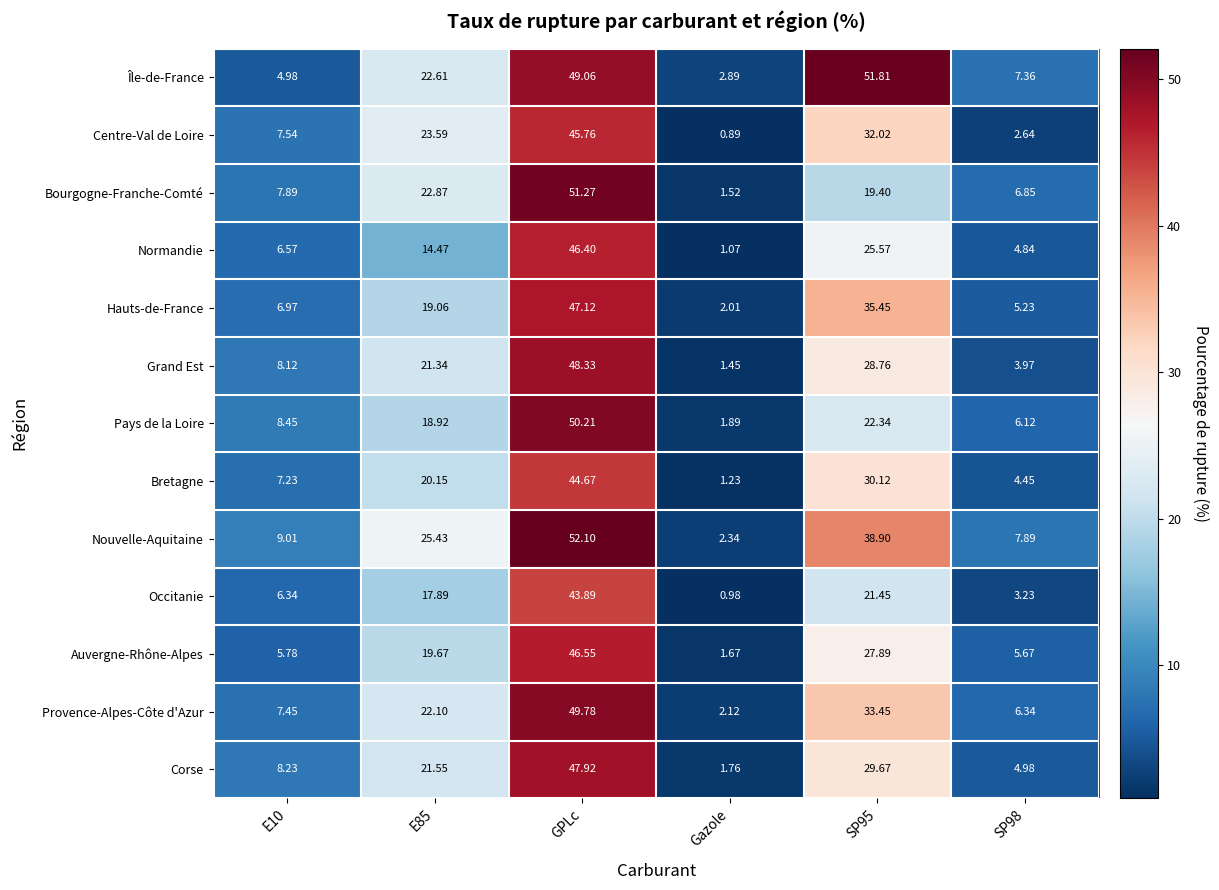

Between E85 and SP95, which series saw the biggest shift?

Île-de-France